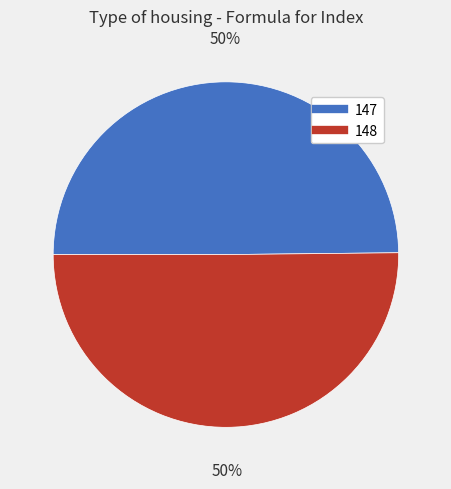

Combined, do 148 and 147 account for over 50%?

Yes